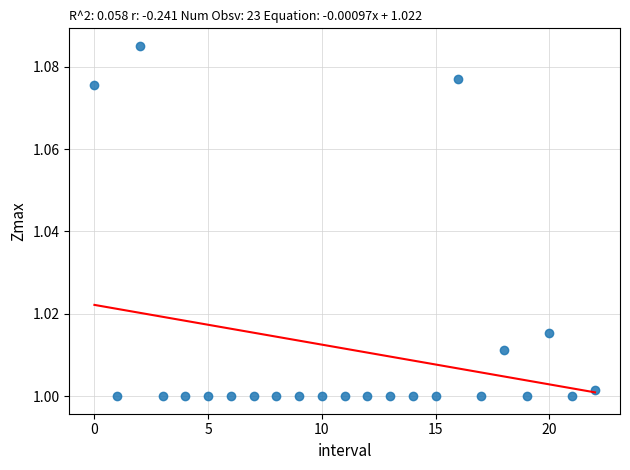

Count the number of points in this scatter plot.

23